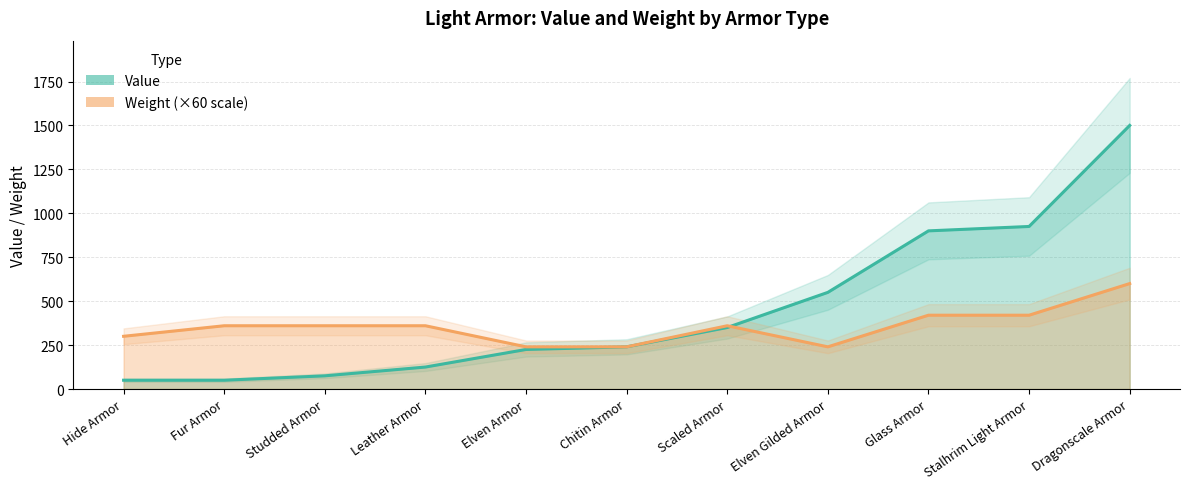

Where does the Weight ×60 (line) series first go above 360?

Glass Armor